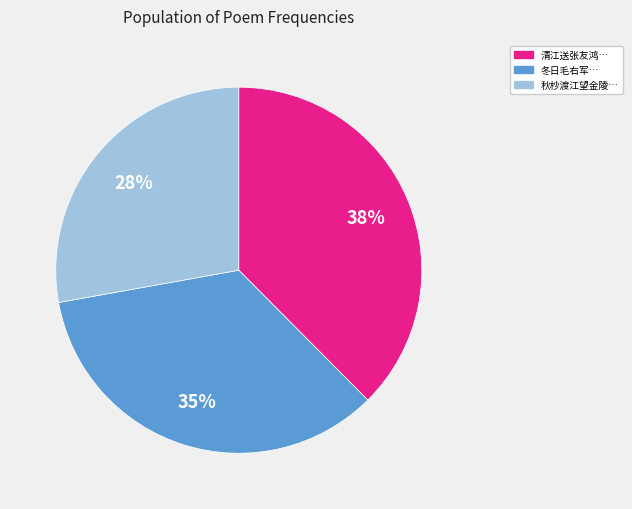

True or false: 清江送张友鸿… accounts for 51% of the total.

False